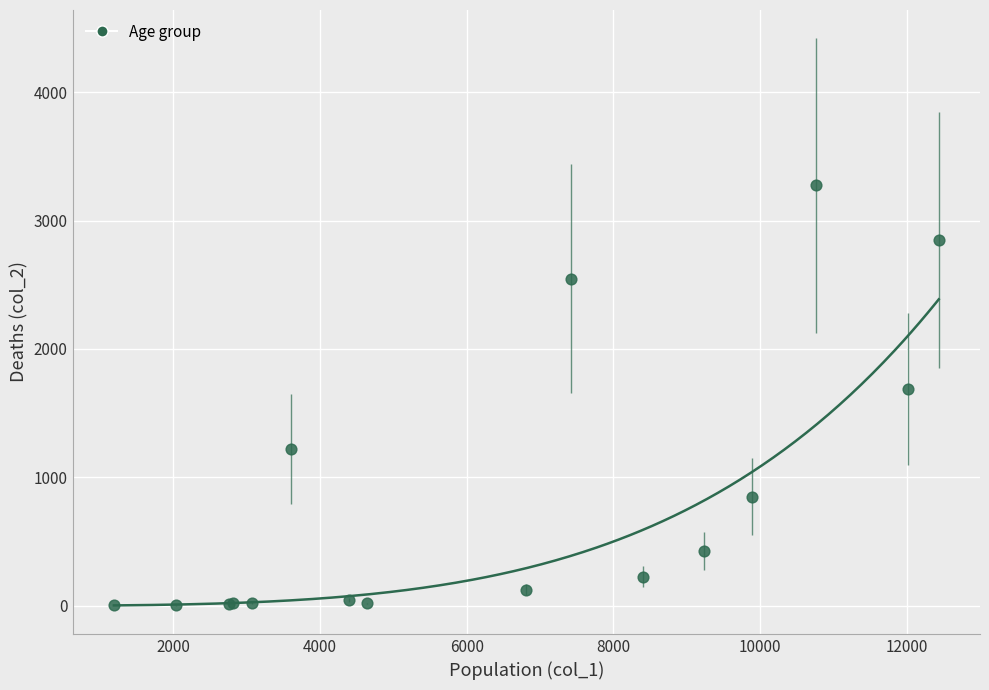

What Y value in the scatter plot is closest to 1638?

1690